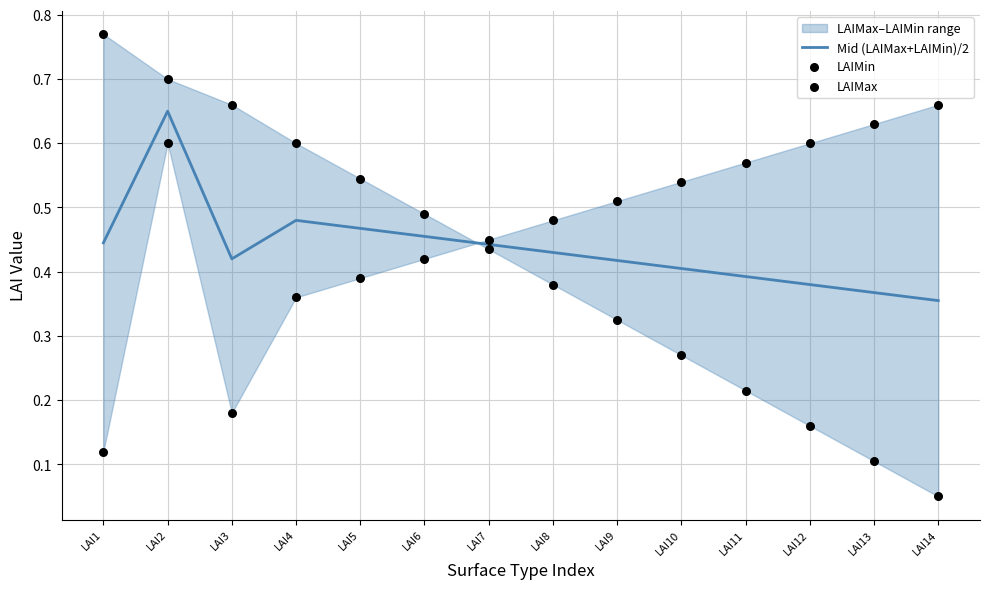

True or false: Mid (LAIMax+LAIMin)/2 has a value of 0.5 at LAI12.

False